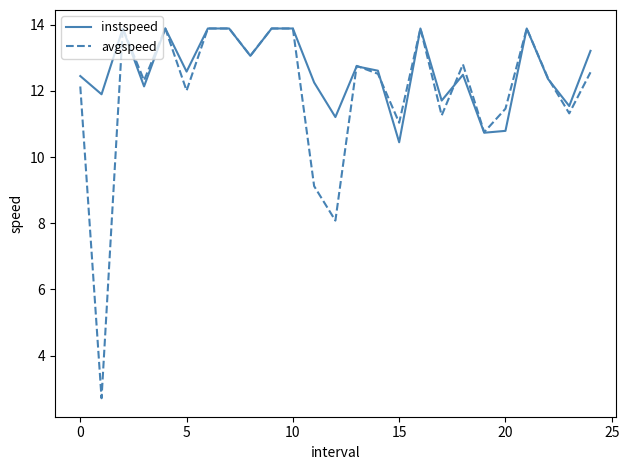

Which series has the largest total across all categories?

instspeed